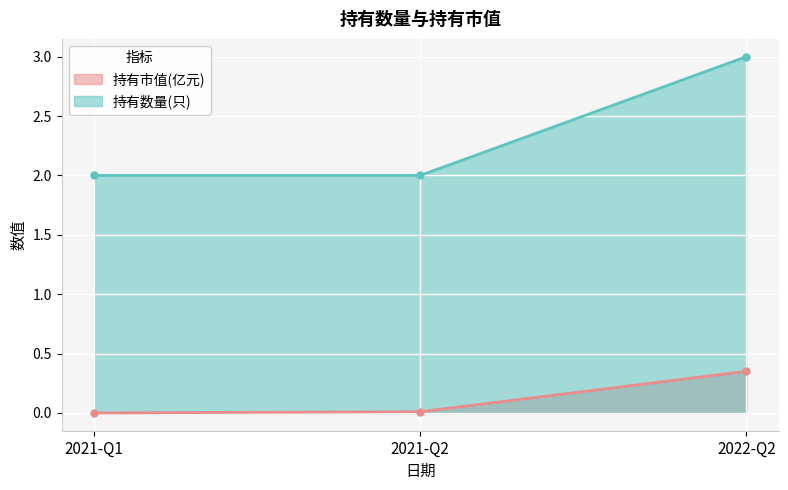

Reading left to right, transcribe all the data shown in this chart.

持有市值(亿元): 2022-Q2=0.3	2021-Q2=0.0	2021-Q1=0.0
持有数量(只): 2022-Q2=3.0	2021-Q2=2.0	2021-Q1=2.0